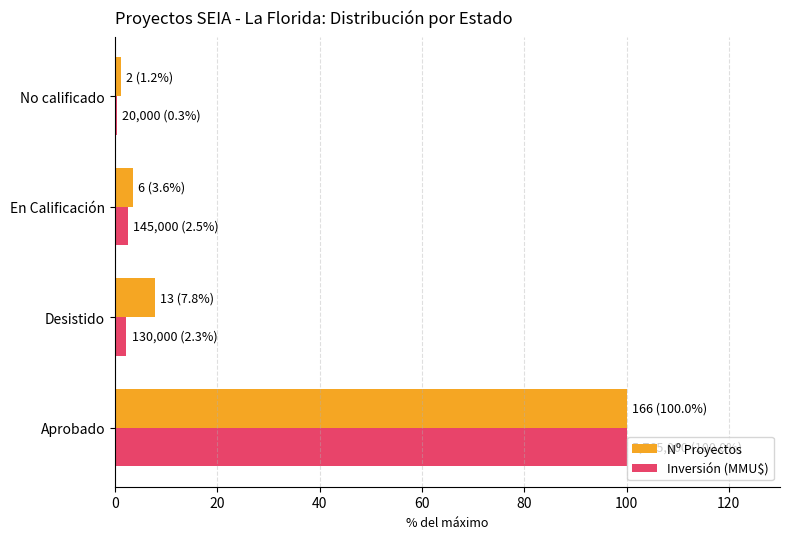

Between Aprobado and En Calificación, which series saw the biggest shift?

Inversión (MMU$)